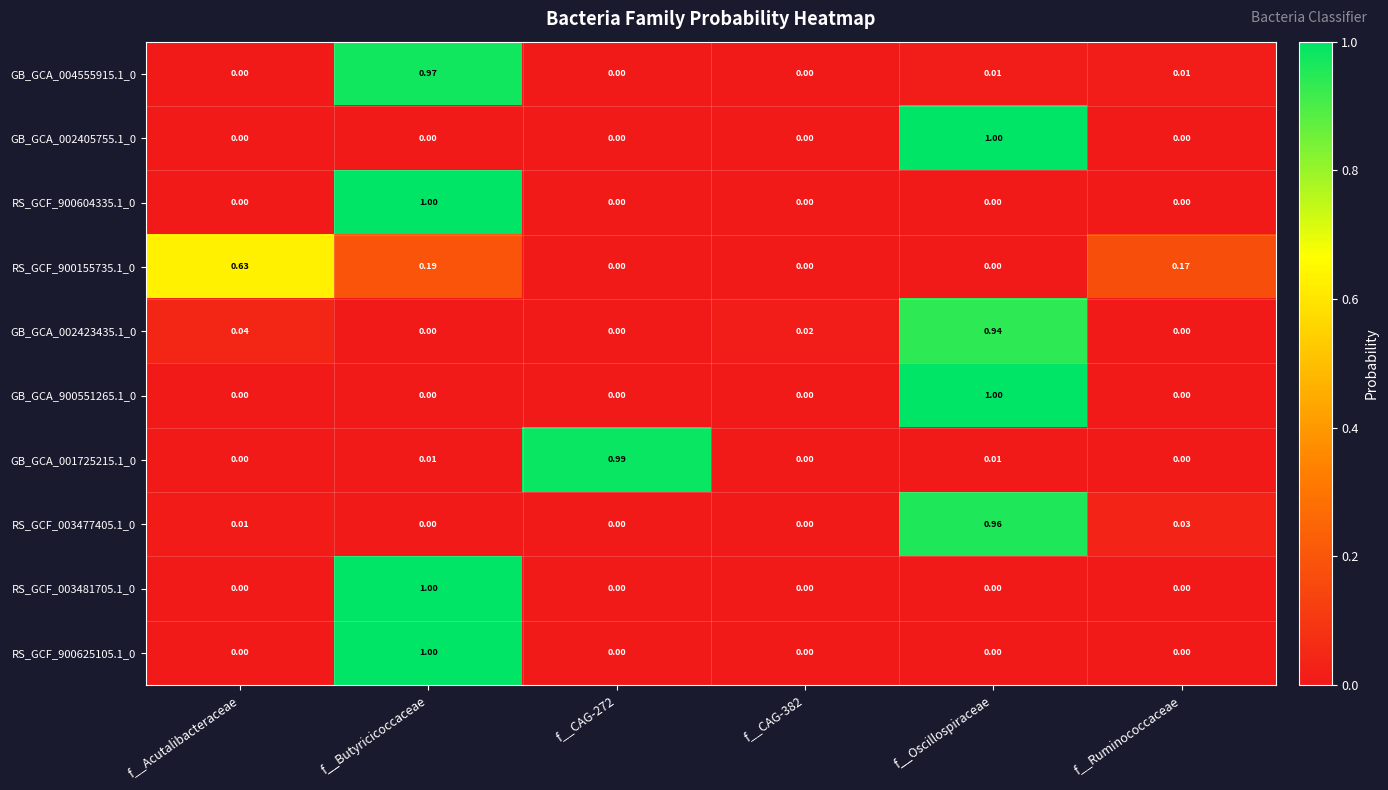

At which label does GB_GCA_004555915.1_0 reach its peak?

f__Butyricicoccaceae